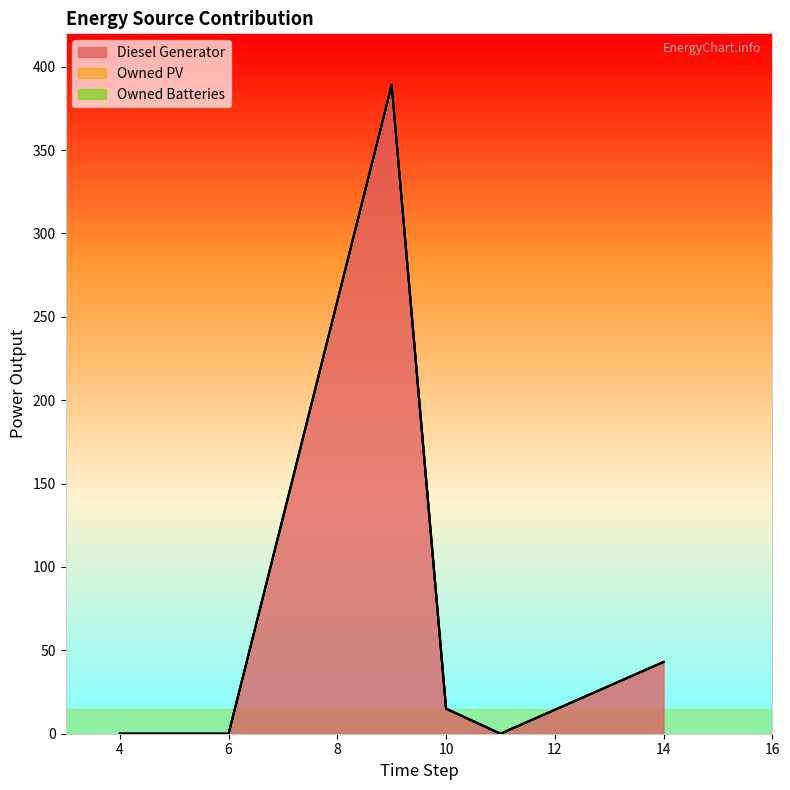

Count the number of categories in the chart.

6